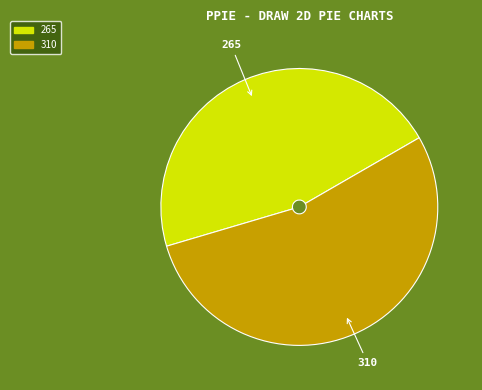

How many slices are in this pie chart?

2